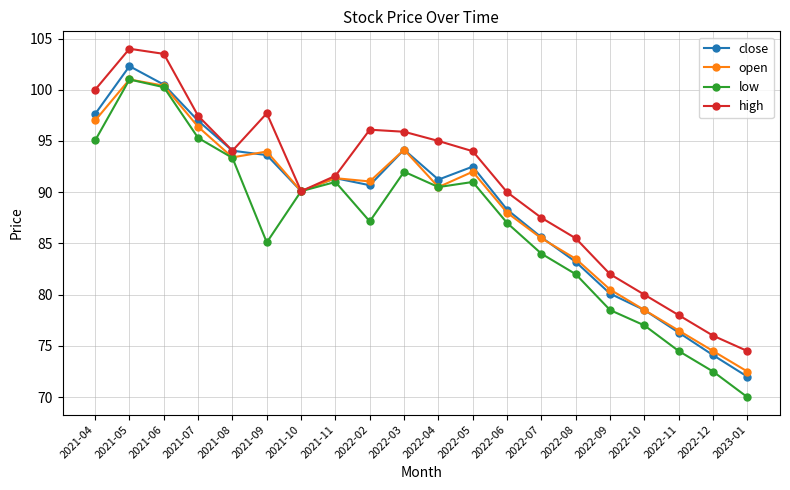

Is this an area chart (filled region under the line)?

No